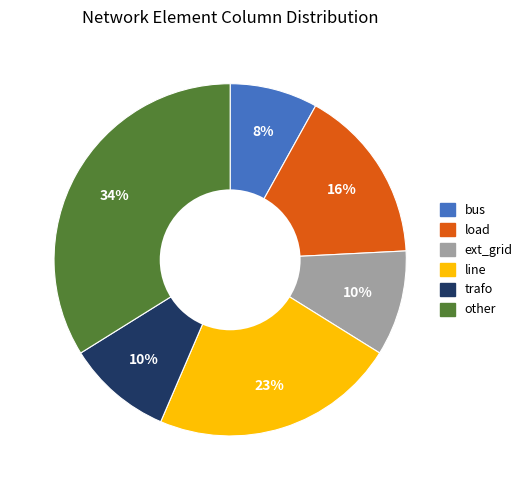

What is the ratio of the value at ext_grid to the value at load?

0.6